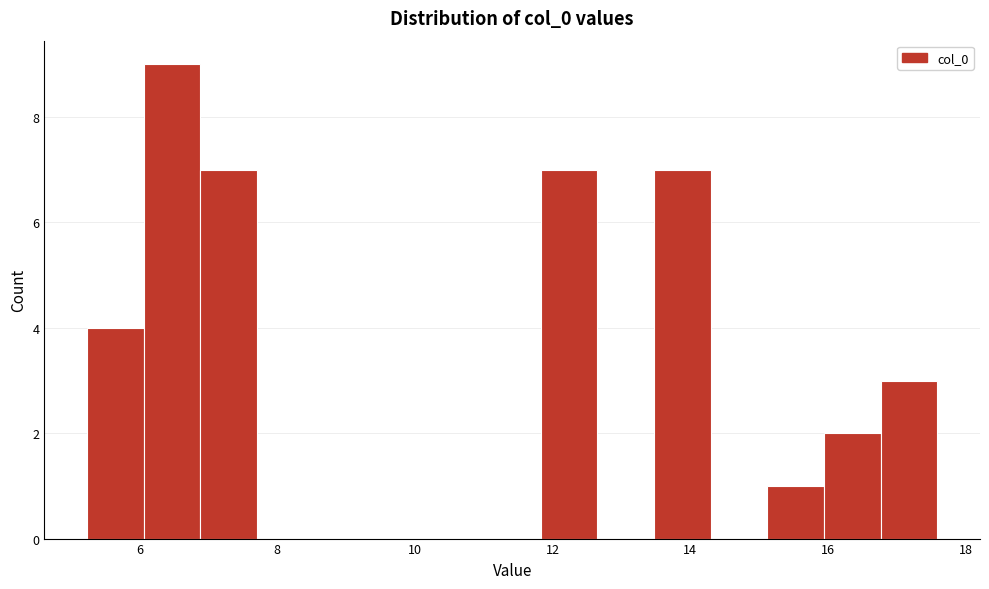

Reading left to right, transcribe this chart: for each bar, give the range it covers on the x-axis and its height. Neither the bar edges nor the heights are printed on the chart, so give them approximately, as read against the axes.

5.2 to 6.0: 4
6.0 to 6.8: 9
6.8 to 7.8: 7
7.8 to 8.6: 0
8.6 to 9.4: 0
9.4 to 10.2: 0
10.2 to 11.0: 0
11.0 to 11.8: 0
11.8 to 12.6: 7
12.6 to 13.4: 0
13.4 to 14.2: 7
14.2 to 15.2: 0
15.2 to 16.0: 1
16.0 to 16.8: 2
16.8 to 17.6: 3